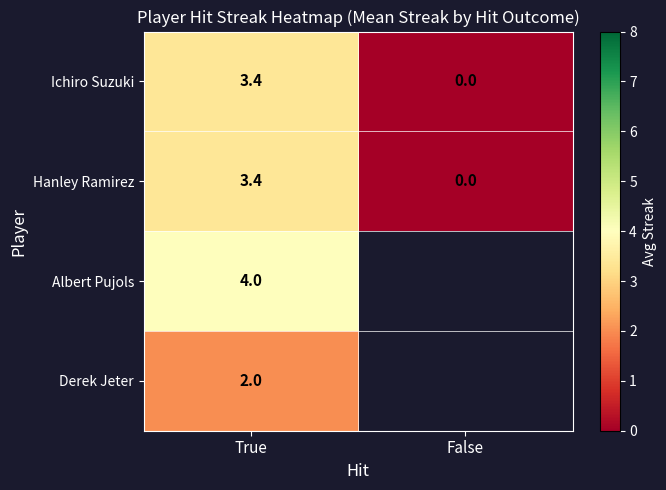

True or false: Derek Jeter has a value of 2.0 at True.

True